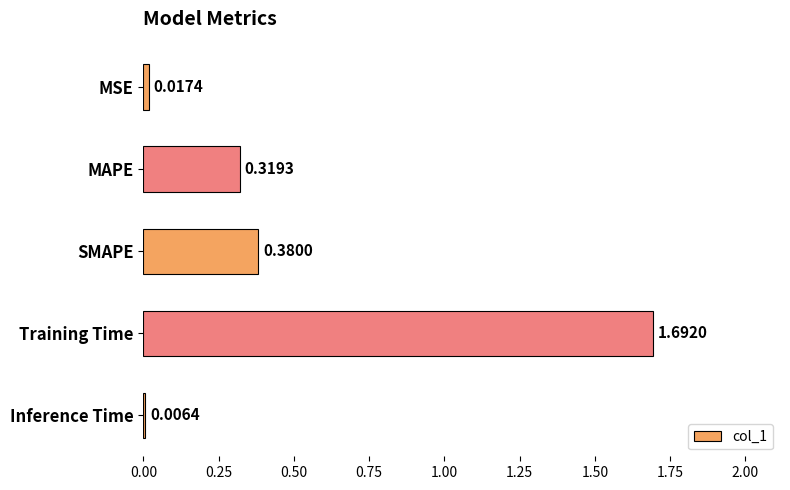

Which has a higher value, Inference Time or MSE?

MSE